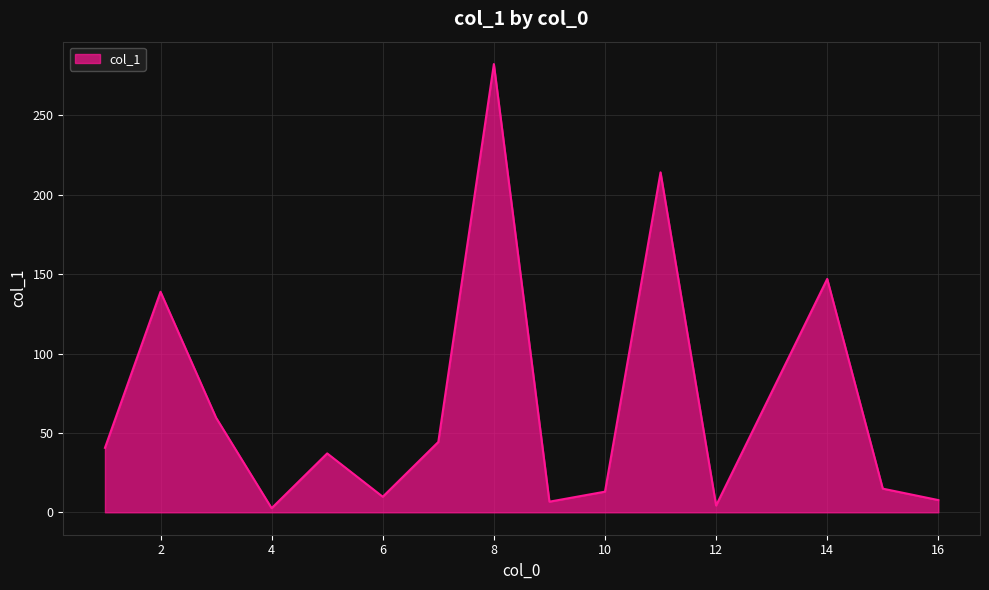

True or false: the data has more than 2 interior local peaks.

True